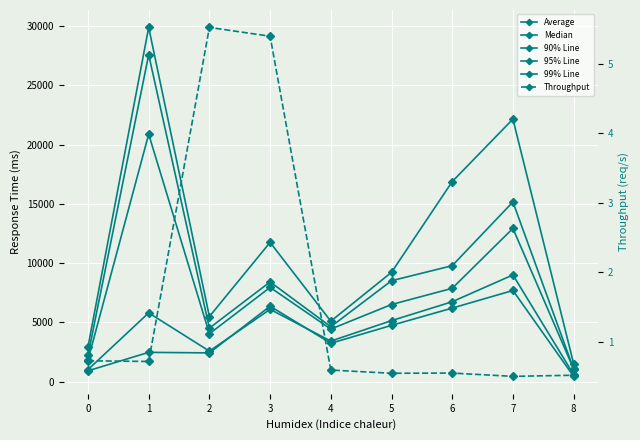

How many values in the Median series exceed 3243?

4